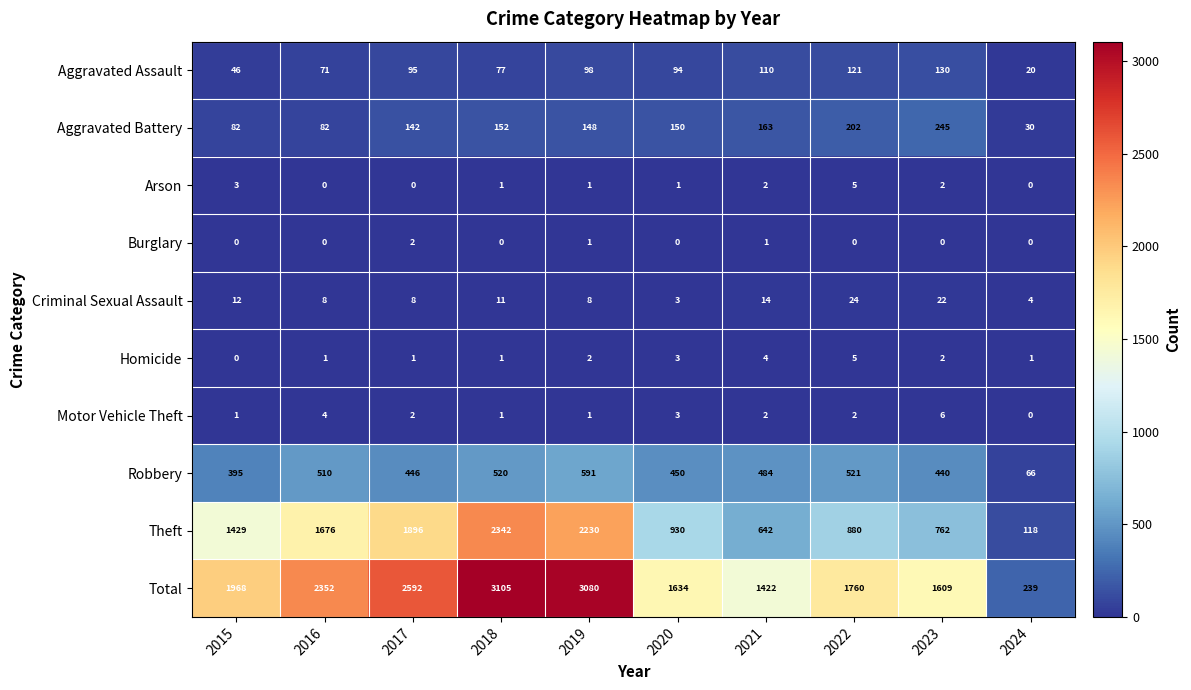

Rank the categories by Total value from lowest to highest.

2024, 2021, 2023, 2020, 2022, 2015, 2016, 2017, 2019, 2018